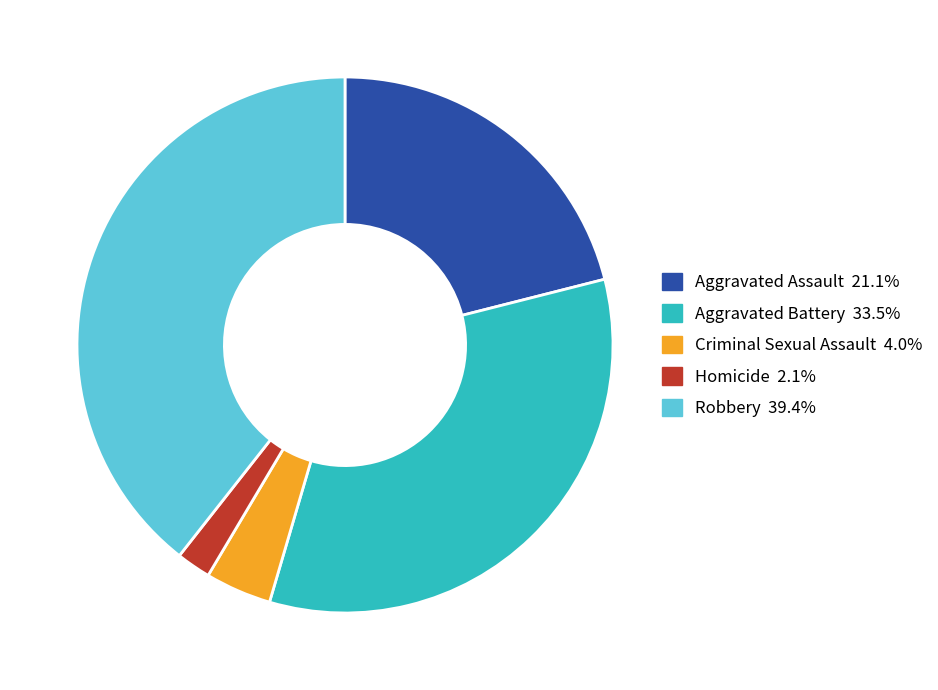

The Robbery slice represents 39% of the pie. True or false?

True